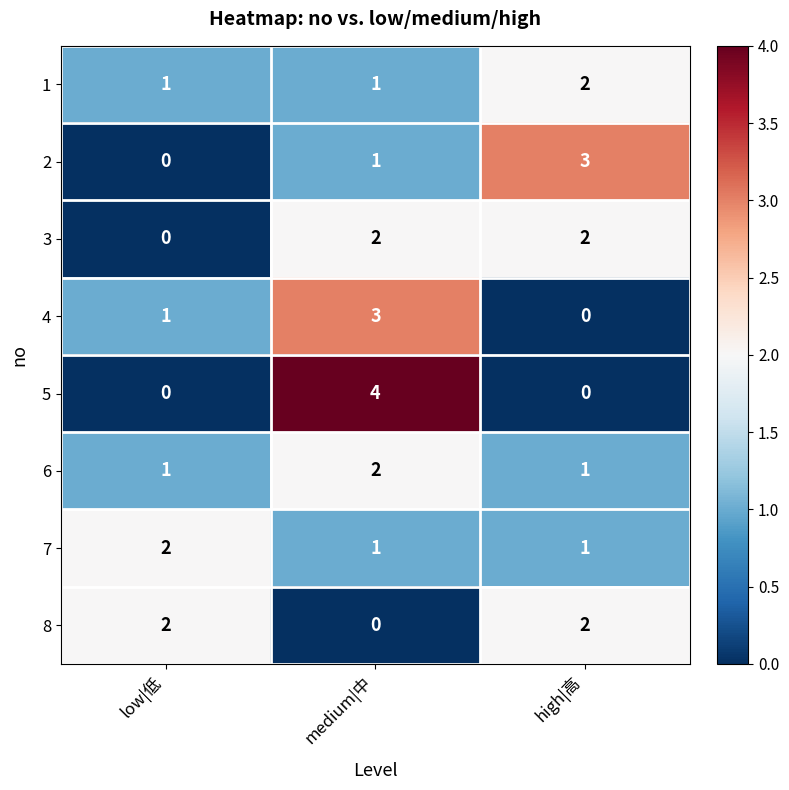

Which category has the lowest value in the 2 series?

low|低